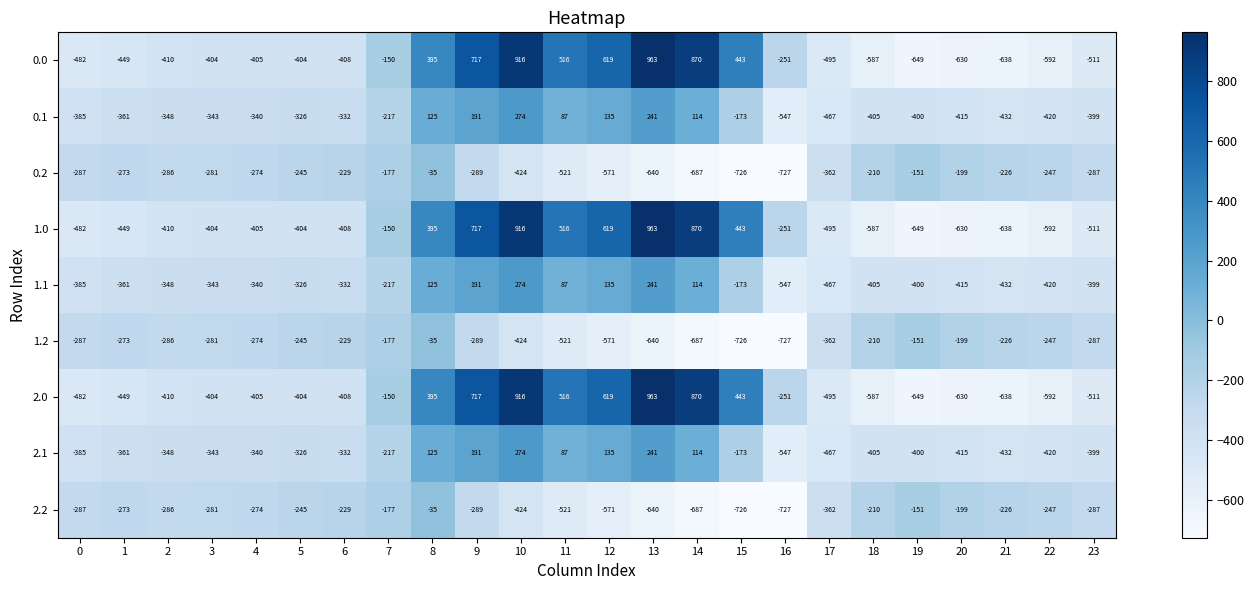

How many distinct data groups are displayed?

9